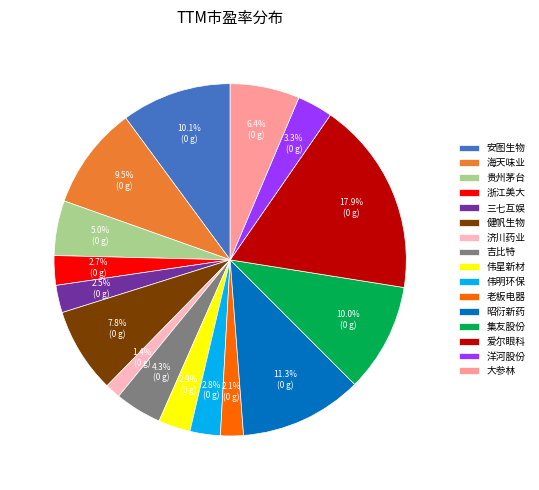

Which category has the biggest portion of the pie?

爱尔眼科